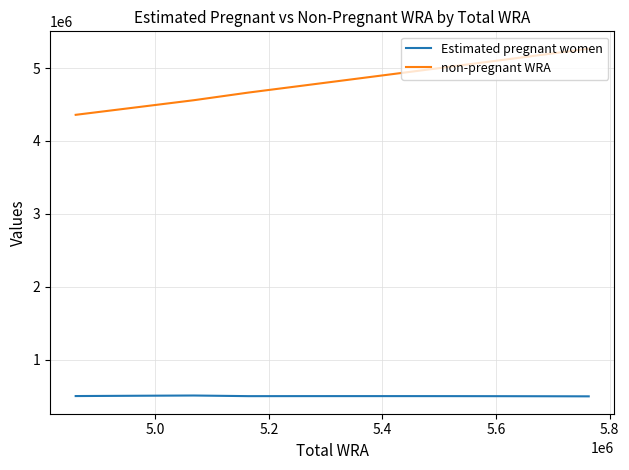

List the series in order of their overall mean, lowest first.

Estimated pregnant women, non-pregnant WRA